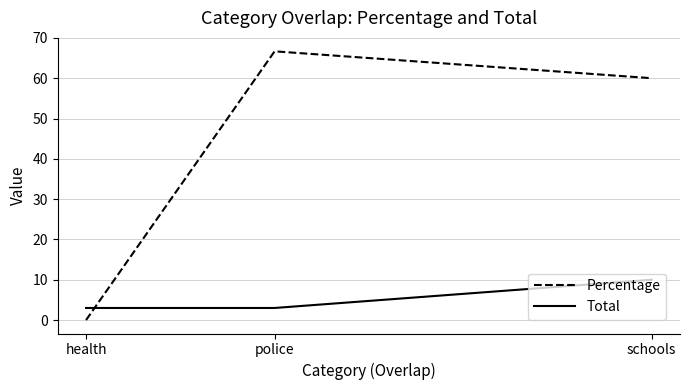

What is the sum of all Total values?

16.0